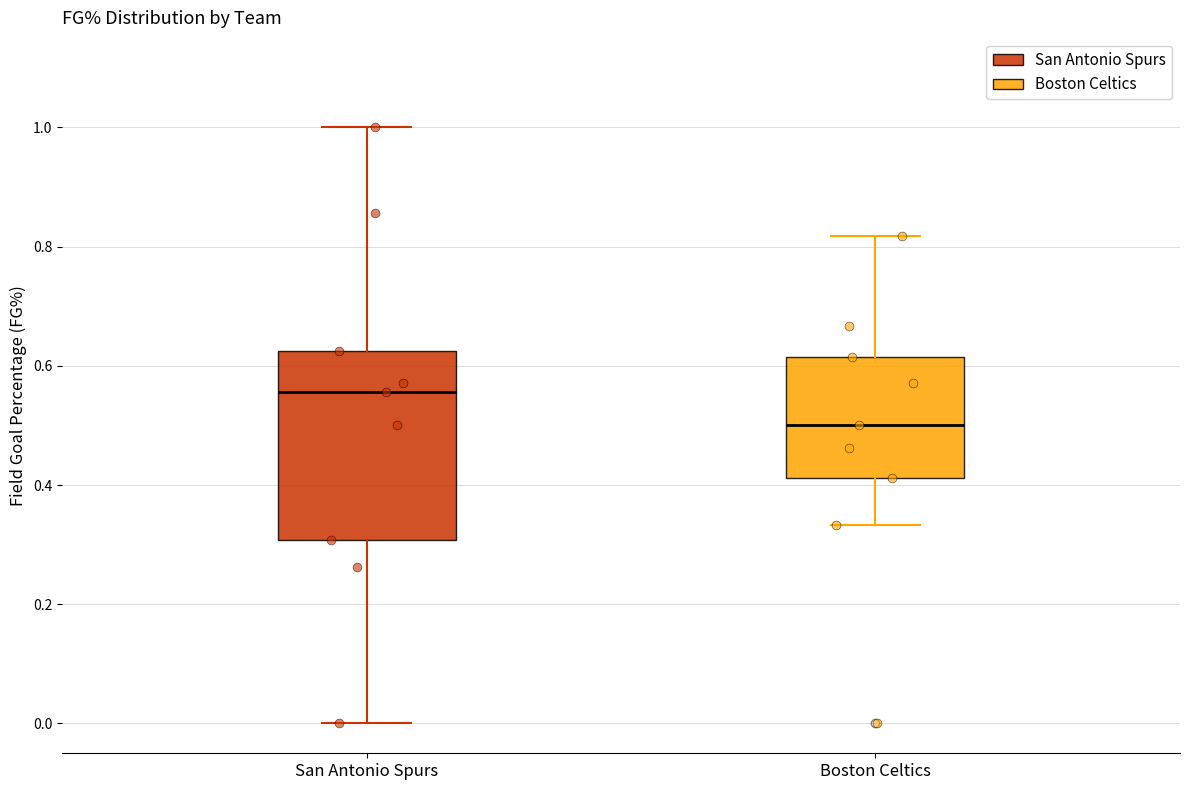

Reading left to right, read every box against the y-axis: the position of its median line, the range the box covers, and the ends of its whiskers. The values are not printed on the chart, so give them approximately, as read against the axis.

San Antonio Spurs: median 0.56, box 0.30 to 0.62, whiskers 0.00 to 1.00
Boston Celtics: median 0.50, box 0.42 to 0.62, whiskers 0.34 to 0.82